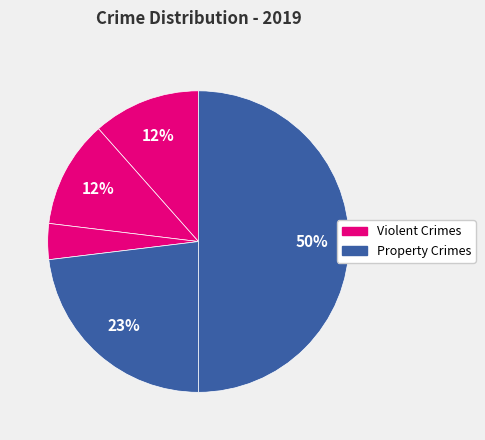

Is there a majority slice in this chart?

No